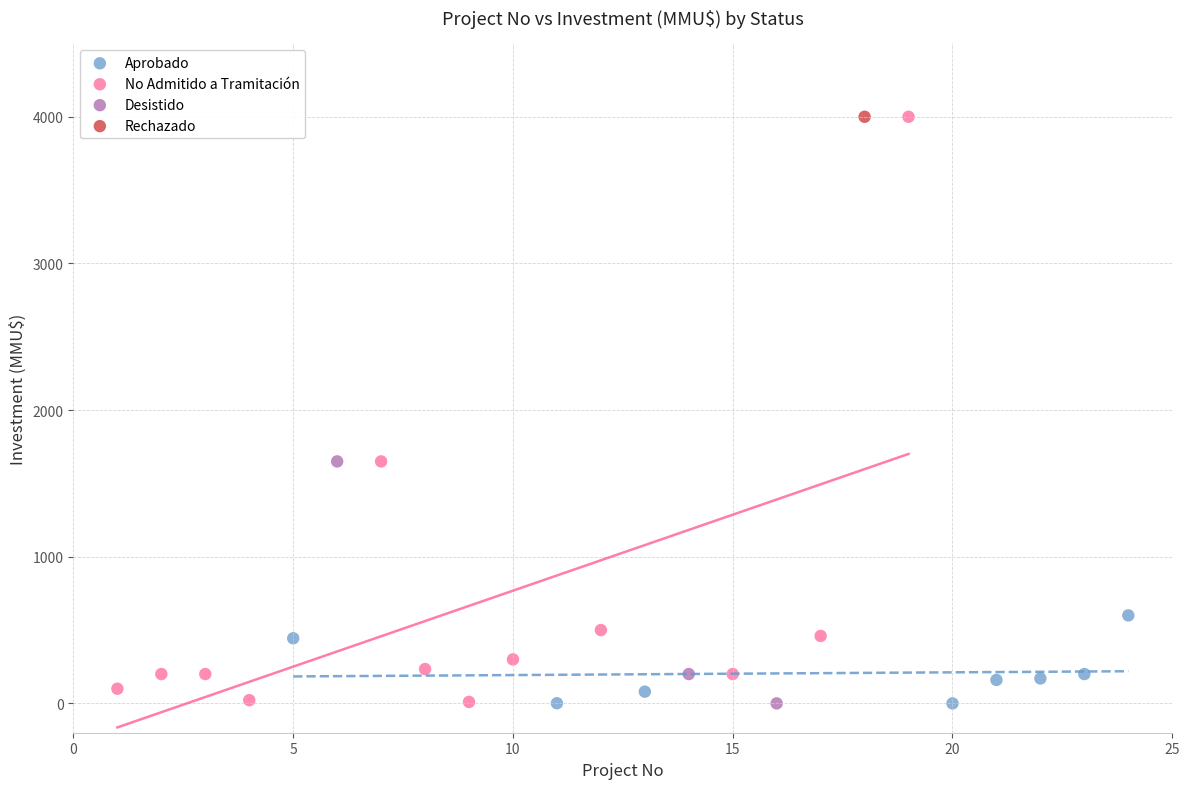

What are all the series names shown in the legend?

Aprobado, No Admitido a Tramitación, Desistido, Rechazado